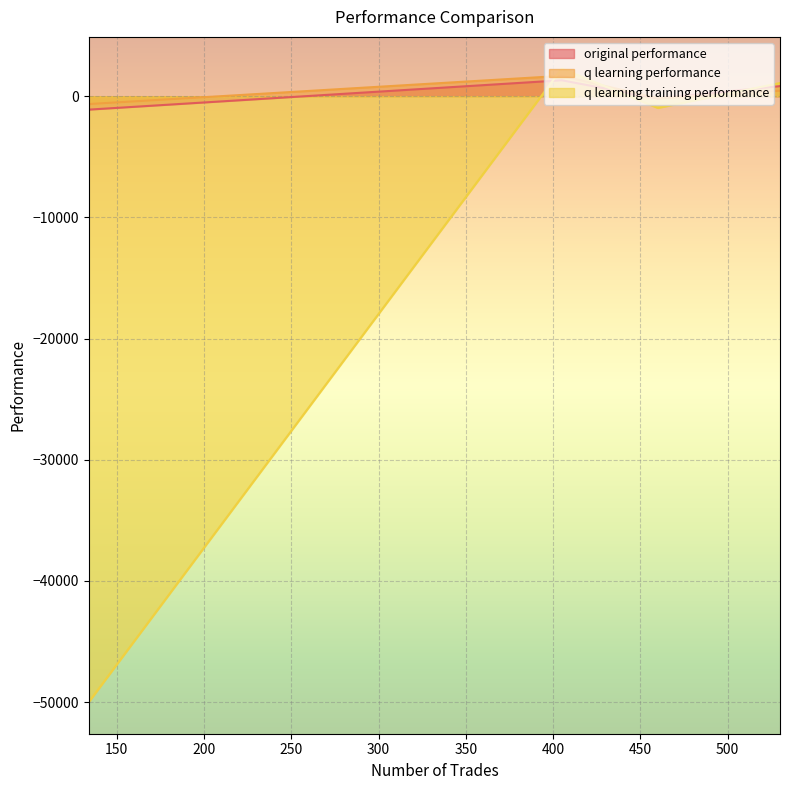

List the series in order of their peak value, lowest first.

original performance, q learning performance, q learning training performance